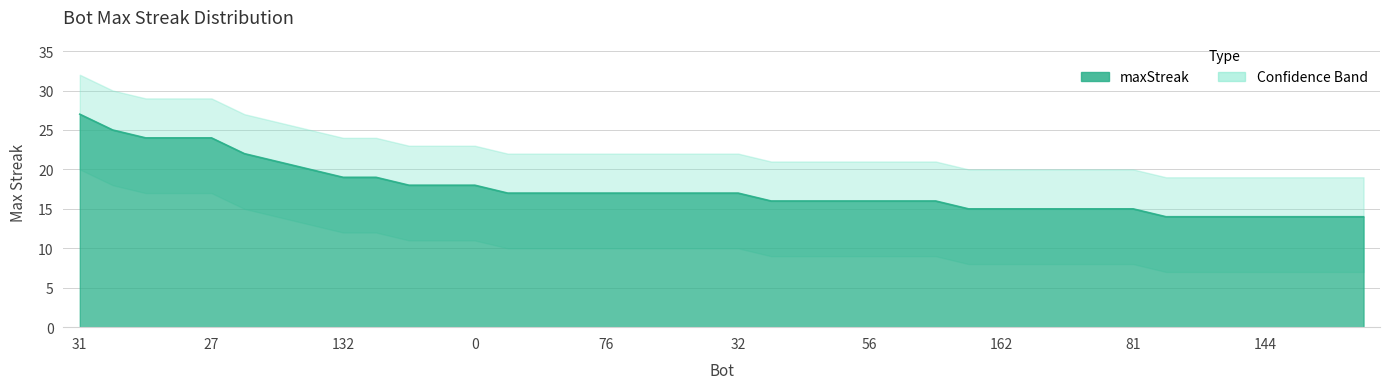

Rank the series by their maximum value, from highest to lowest.

upper_band, maxStreak, lower_band